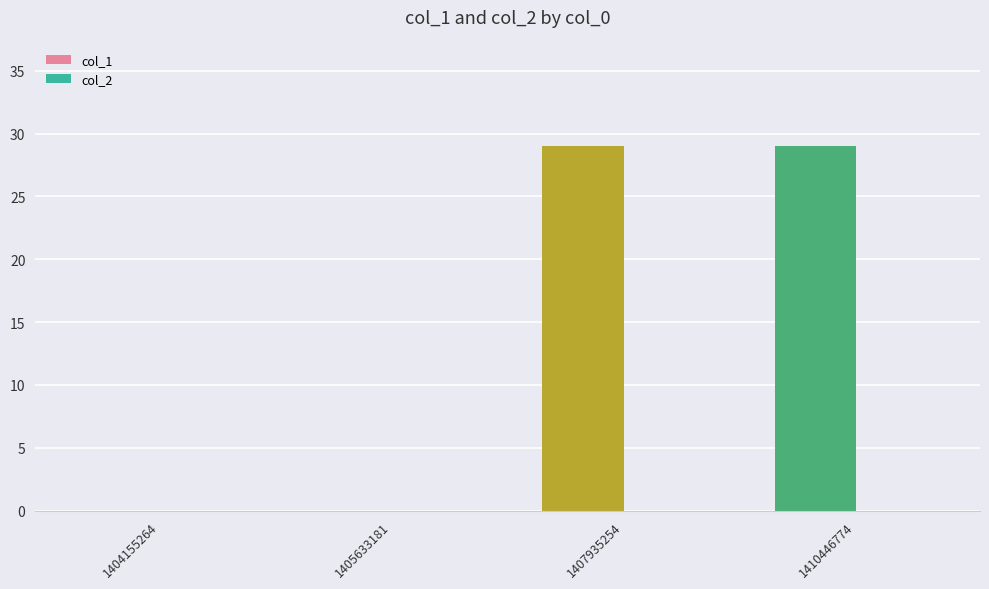

Between 1405633181 and 1407935254, which is larger?

1407935254